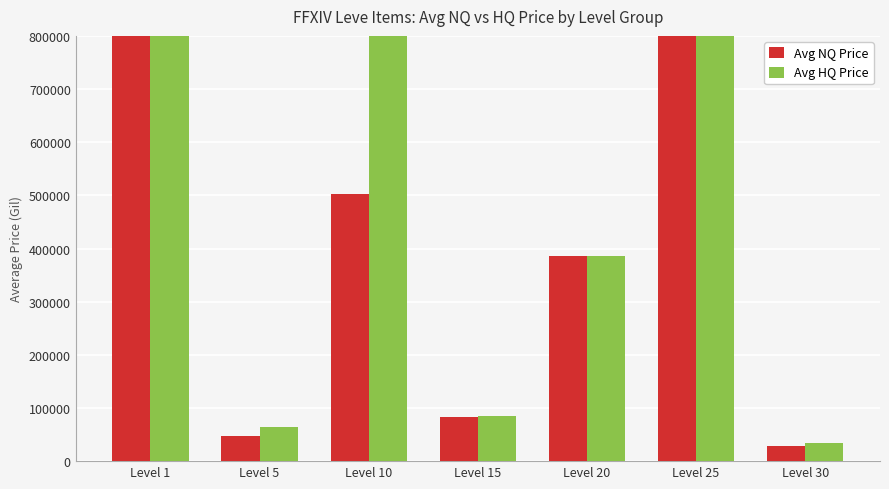

At how many categories does at least one series exceed 193233?

4